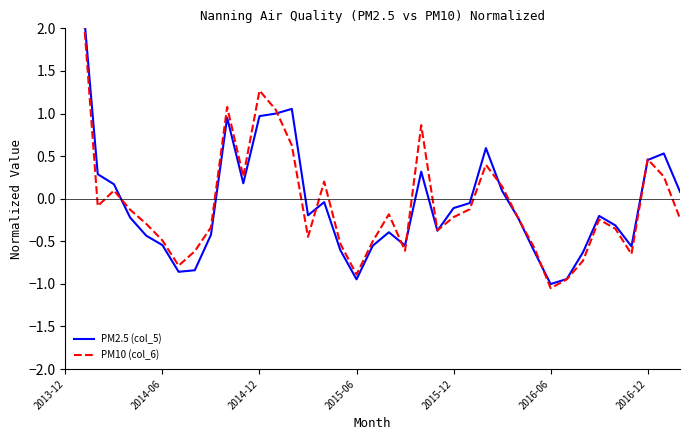

True or false: PM2.5 (col_5) has more than 1 interior local peaks.

True